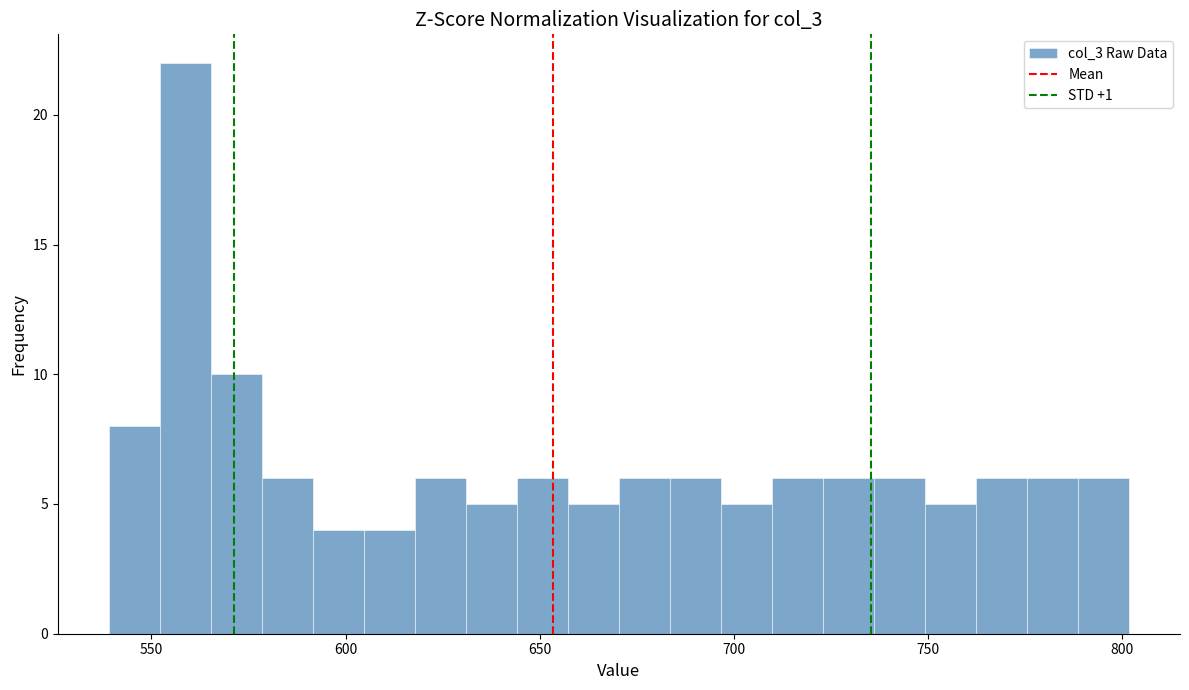

Around what value on the x-axis is the tallest bar? Give the approximate position of its centre, as read against the axis.

560